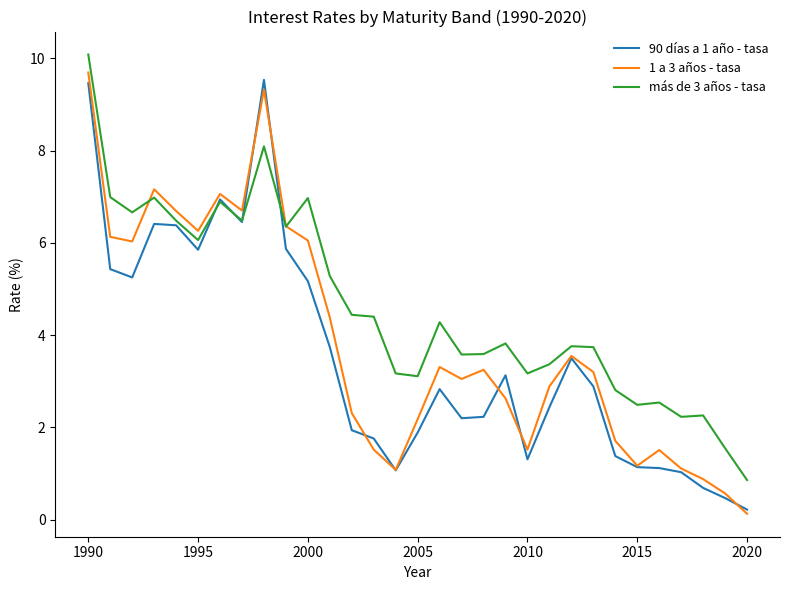

Which series has the largest total across all categories?

más de 3 años - tasa